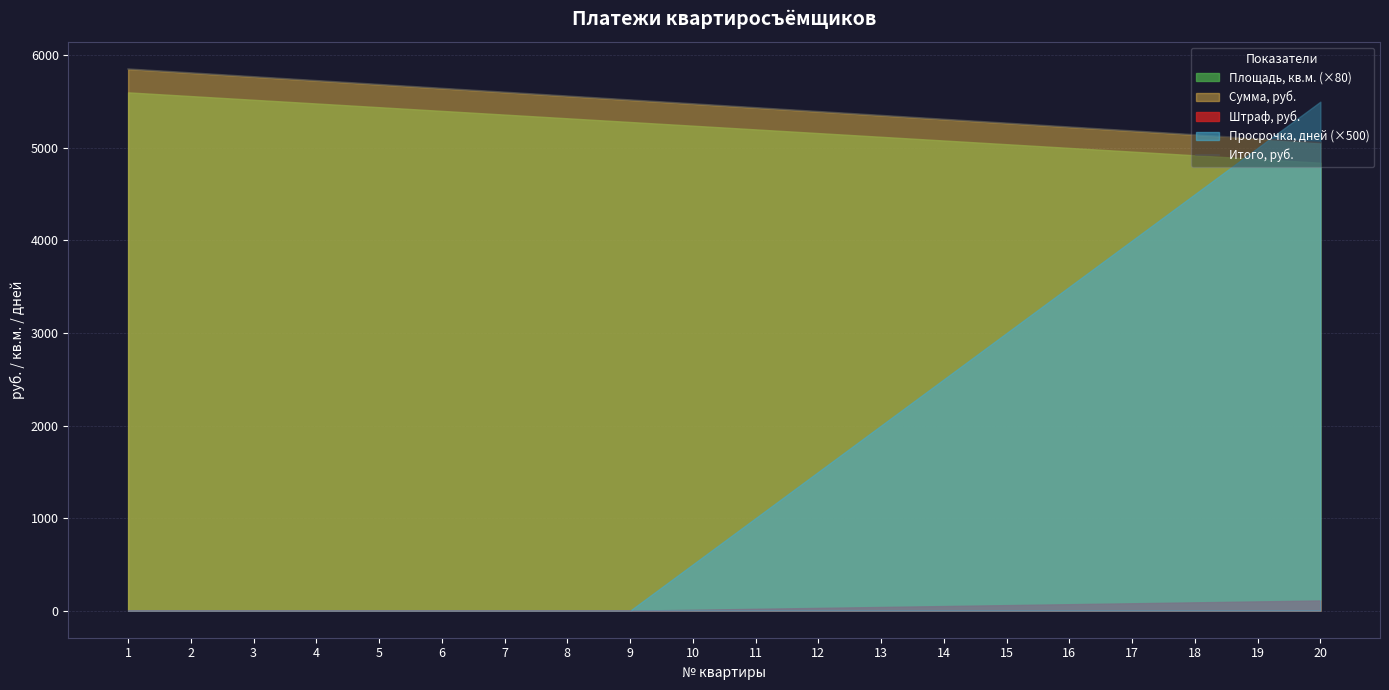

At which category does the chart reach its minimum across all series?

20